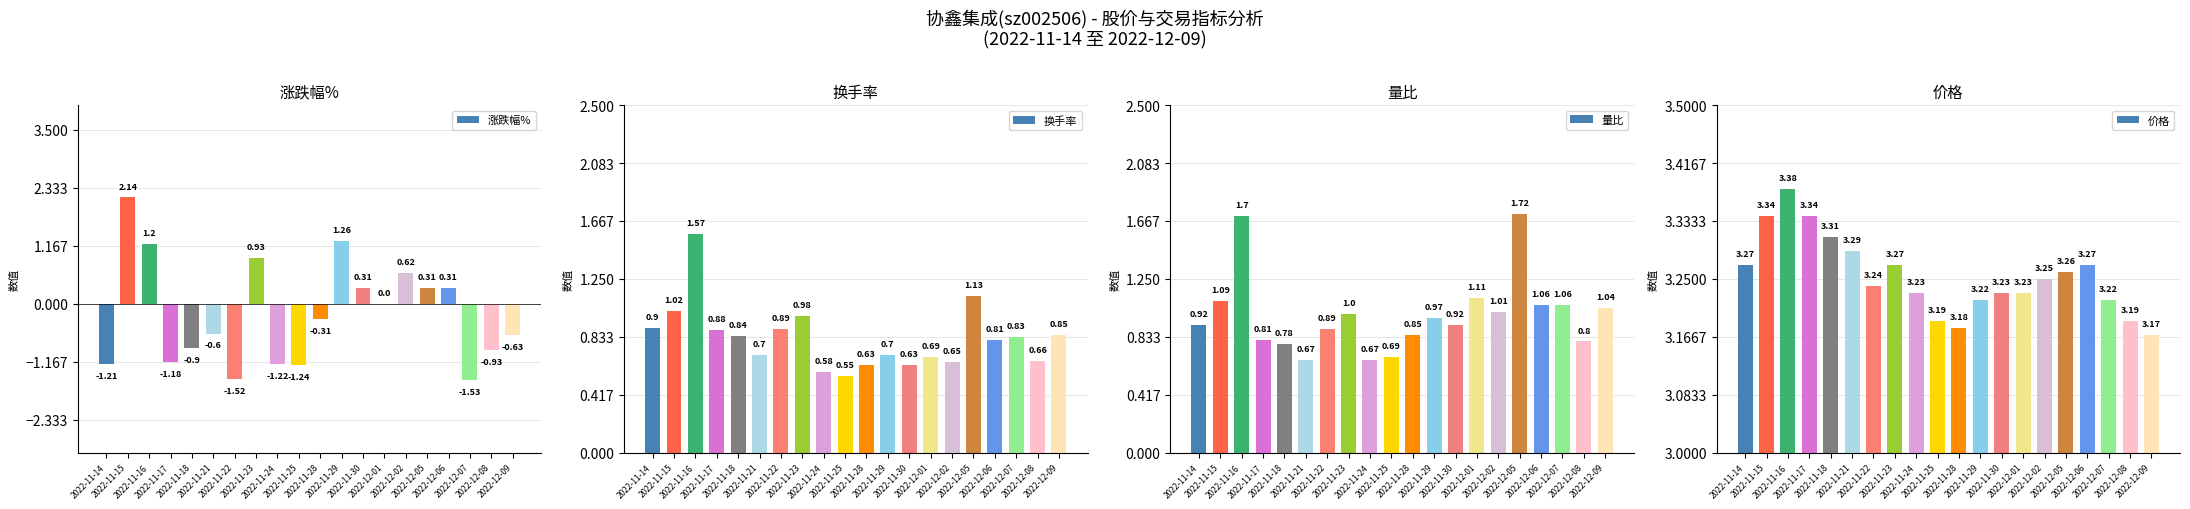

What is the total value across all series at 2022-12-09?

4.4